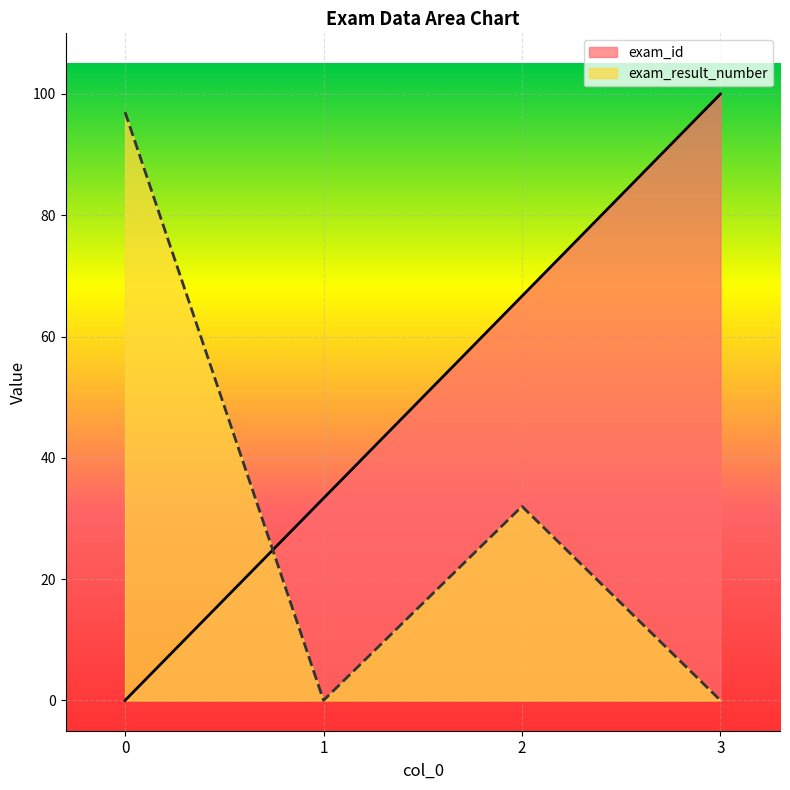

At how many categories does at least one series exceed 99?

1